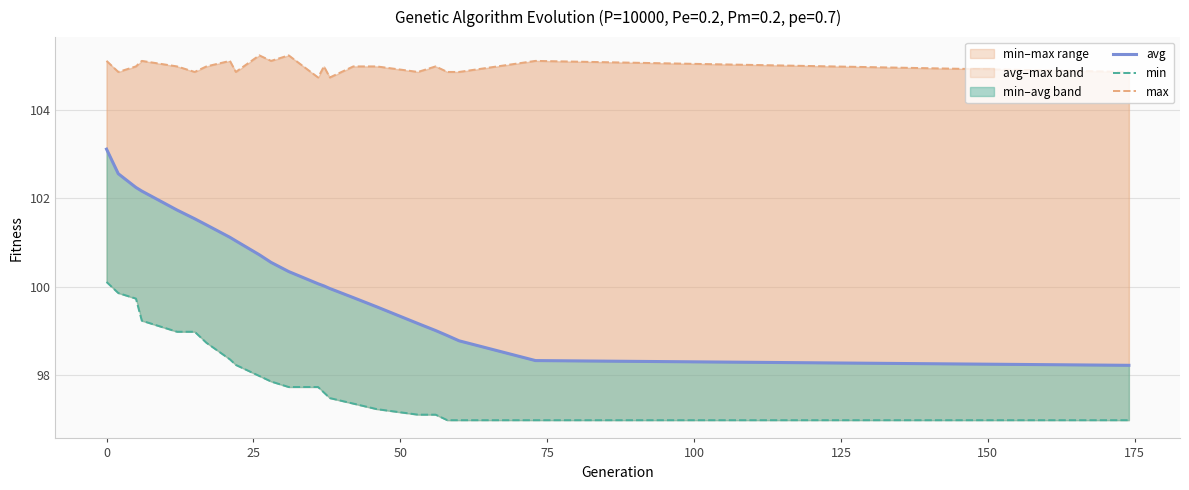

What is the maximum value shown in the chart?

105.2